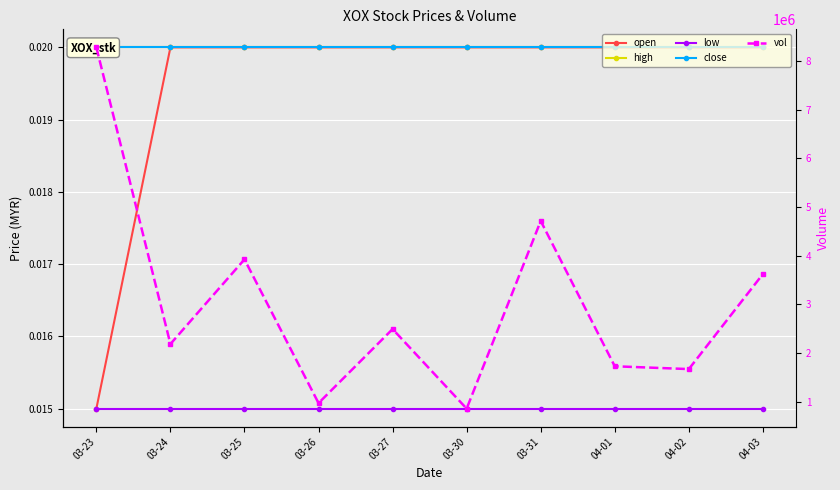

Which series has the largest total across all categories?

vol